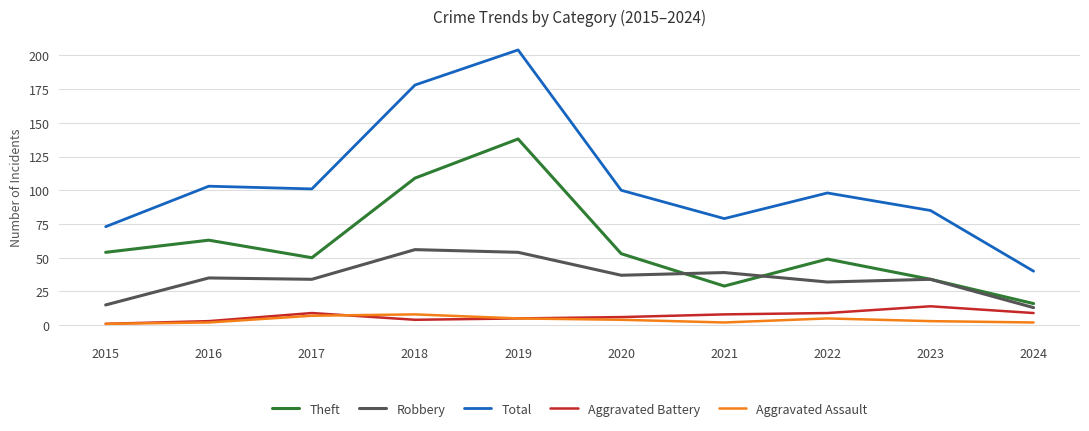

Rank the series at 2022 from highest to lowest value.

Total, Theft, Robbery, Aggravated Battery, Aggravated Assault